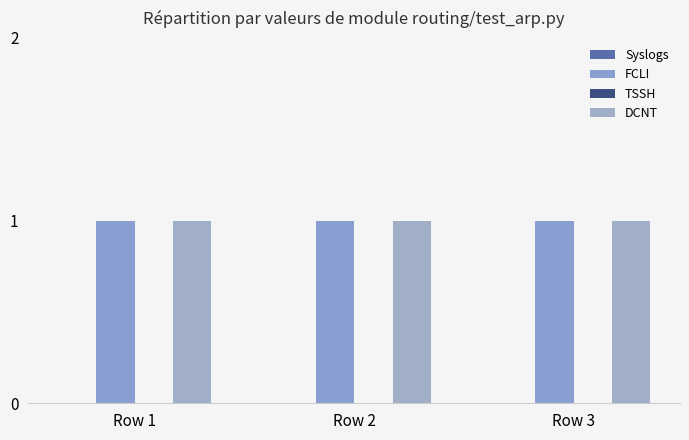

How many distinct data groups are displayed?

4